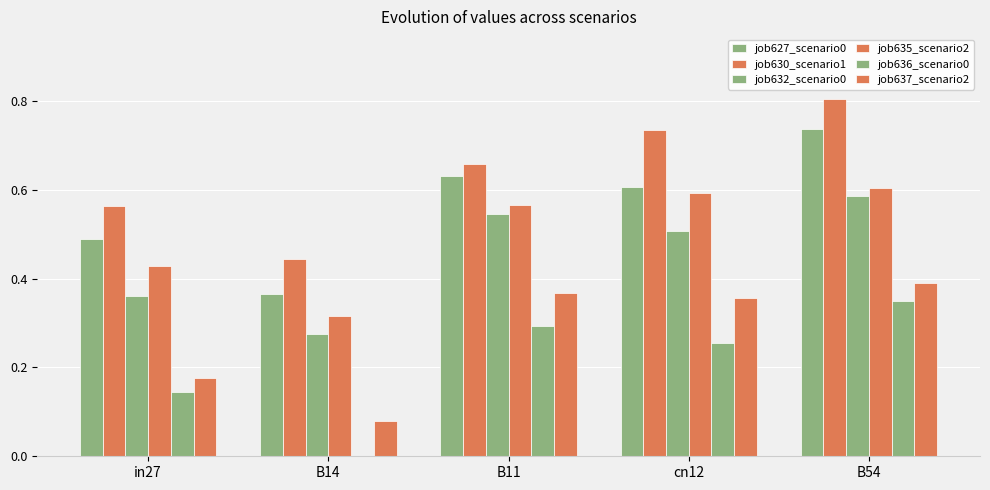

What is the greatest value displayed?

0.8